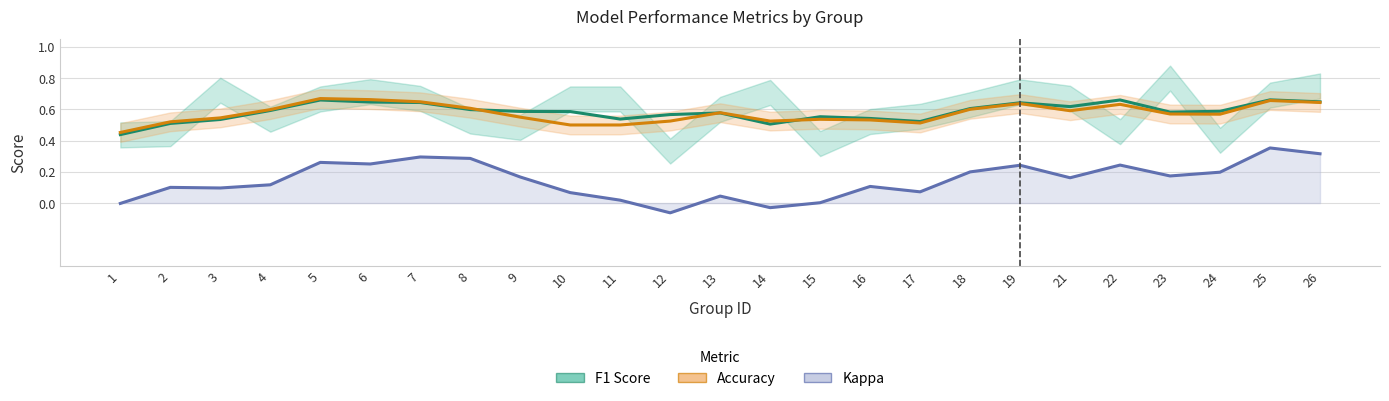

Is the value of Kappa at 4 greater than the value of F1 Score at 16?

No